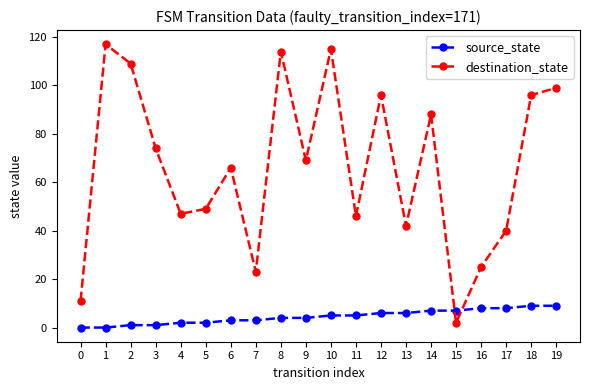

True or false: source_state and destination_state cross at least once.

True